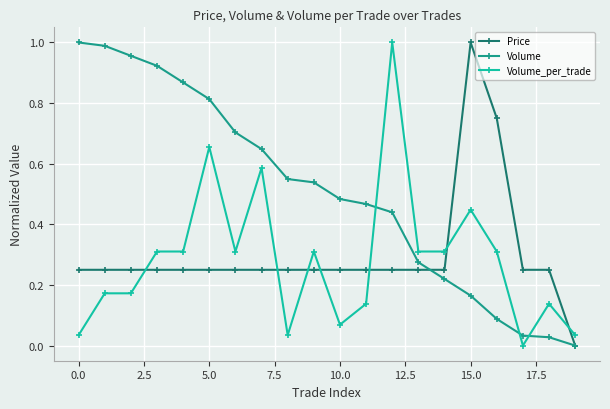

Which series has the largest total across all categories?

Volume